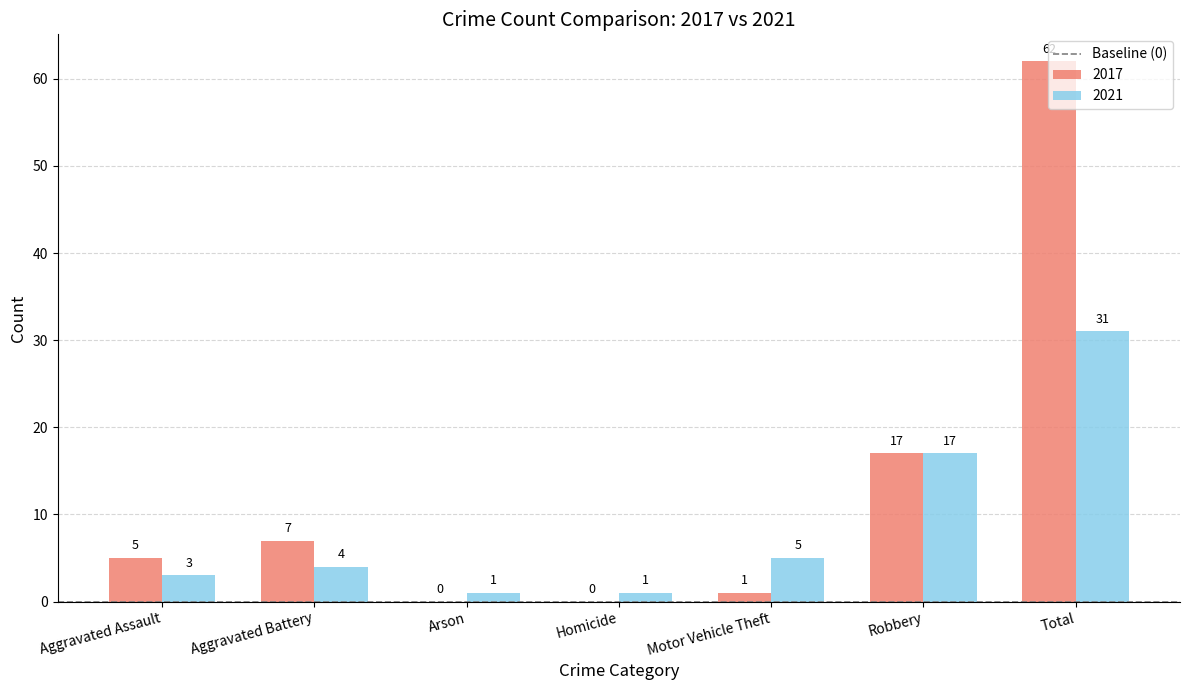

What is the sum of all 2021 values?

62